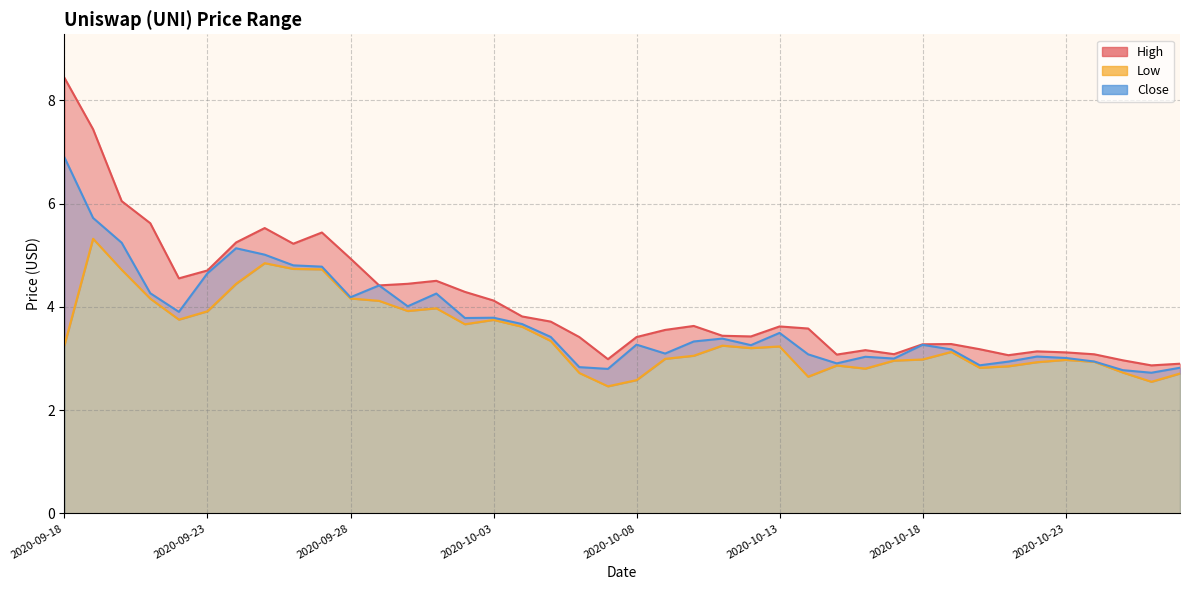

Is the value of Low at 2020-10-08 greater than the value of High at 2020-09-30?

No